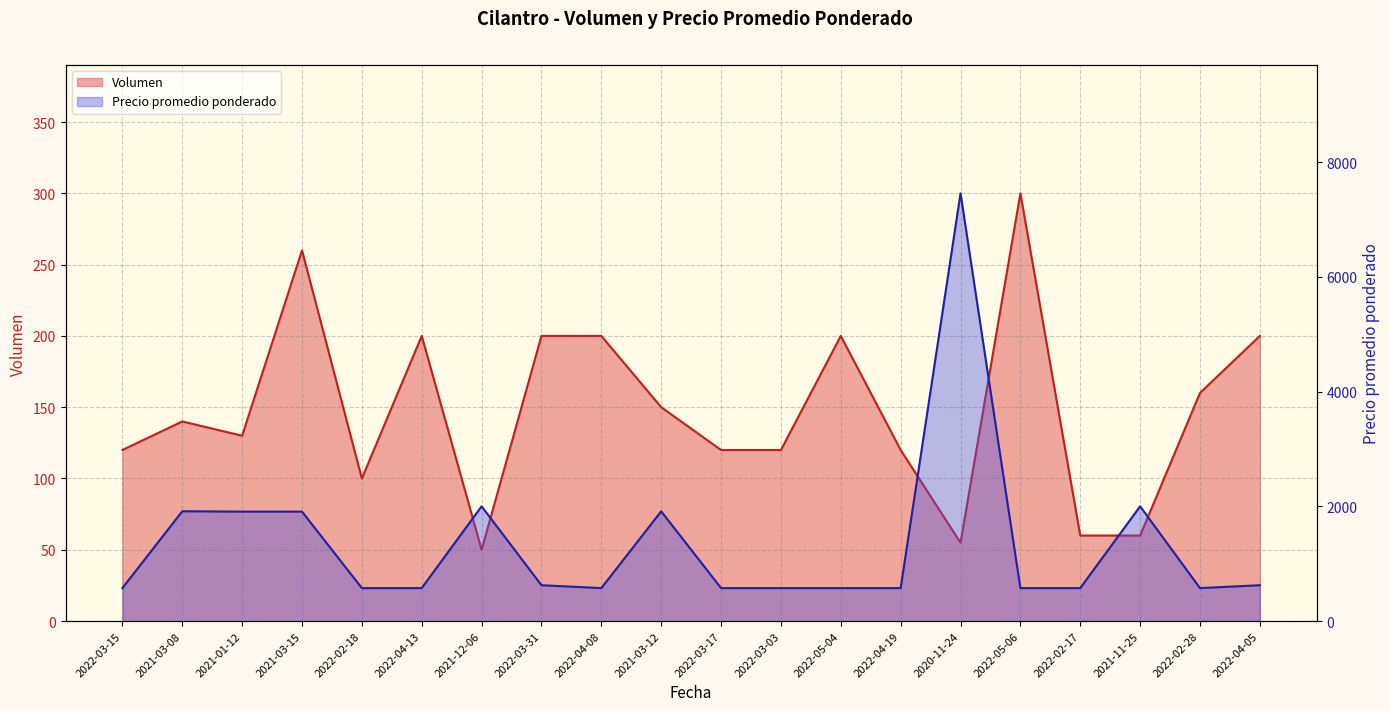

Which series has the largest range (max minus min)?

Precio promedio ponderado